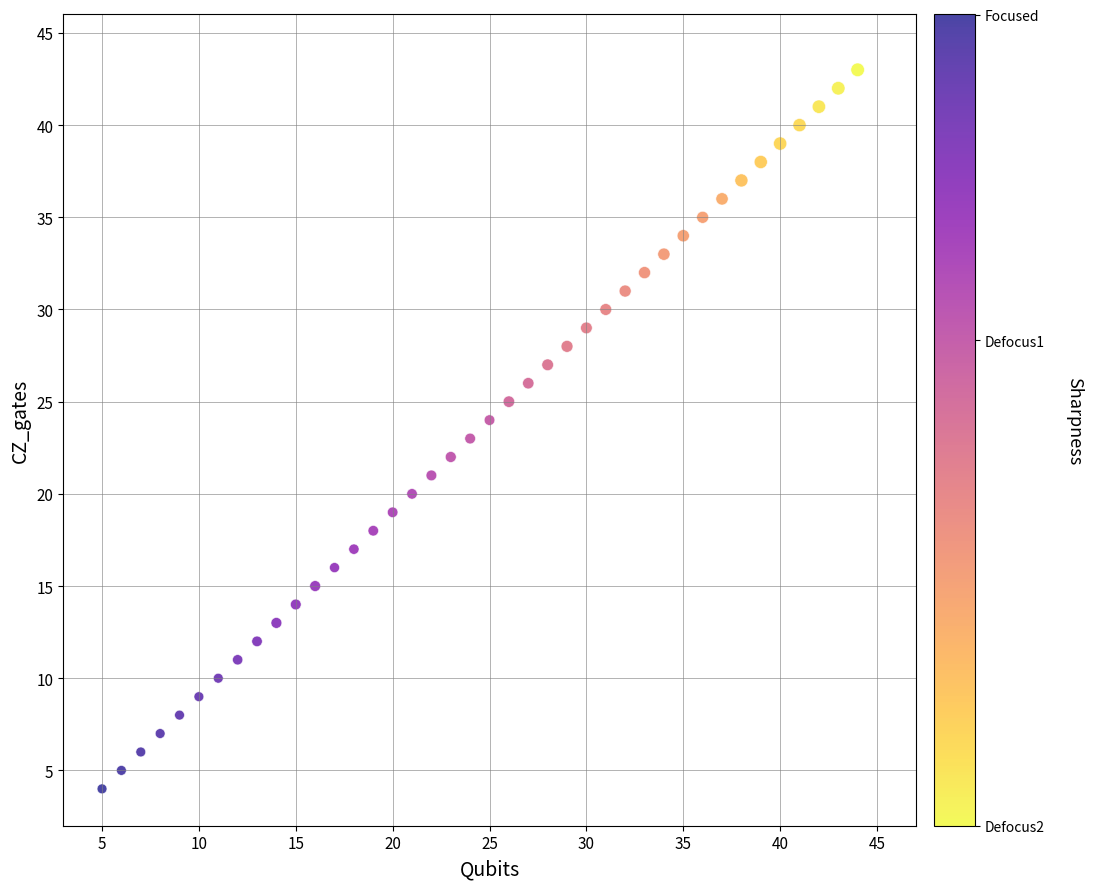

What is the range of X values (max minus min)?

39